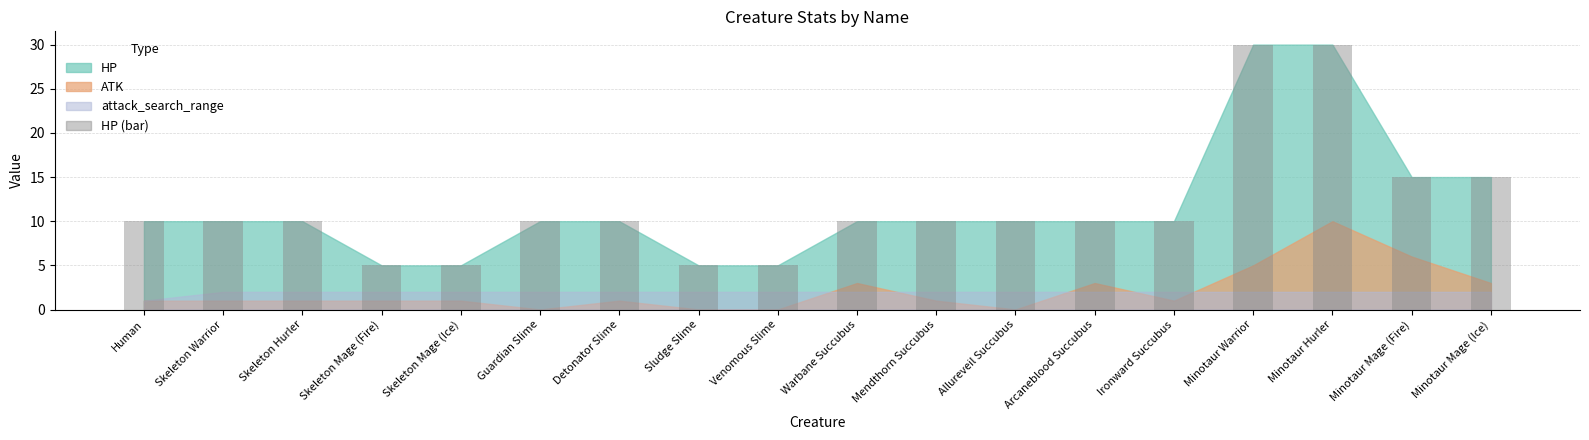

How many data points does each series have?

18